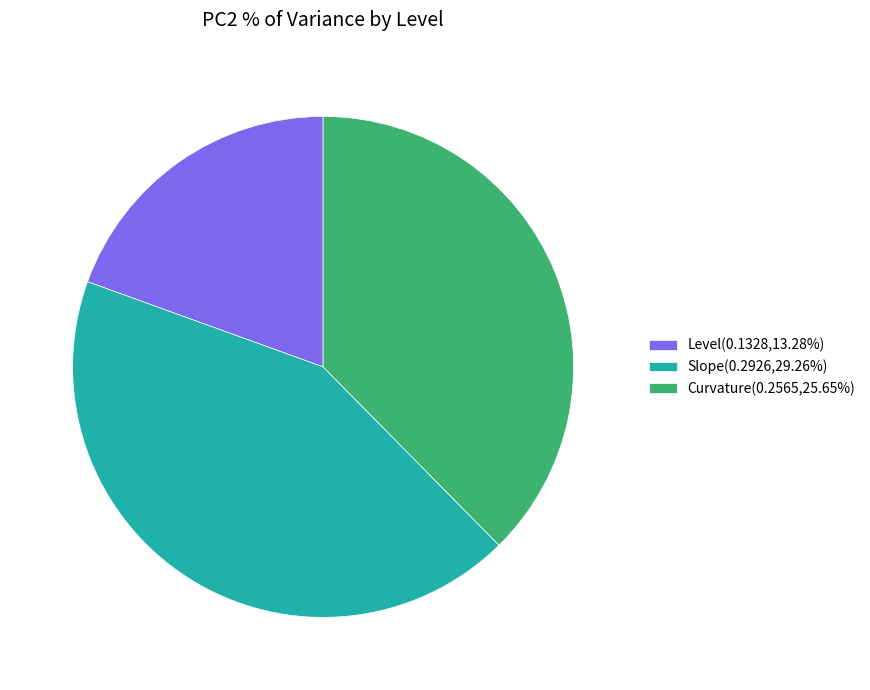

Combined, do Level(0.1328,13.28%) and Slope(0.2926,29.26%) account for over 50%?

Yes